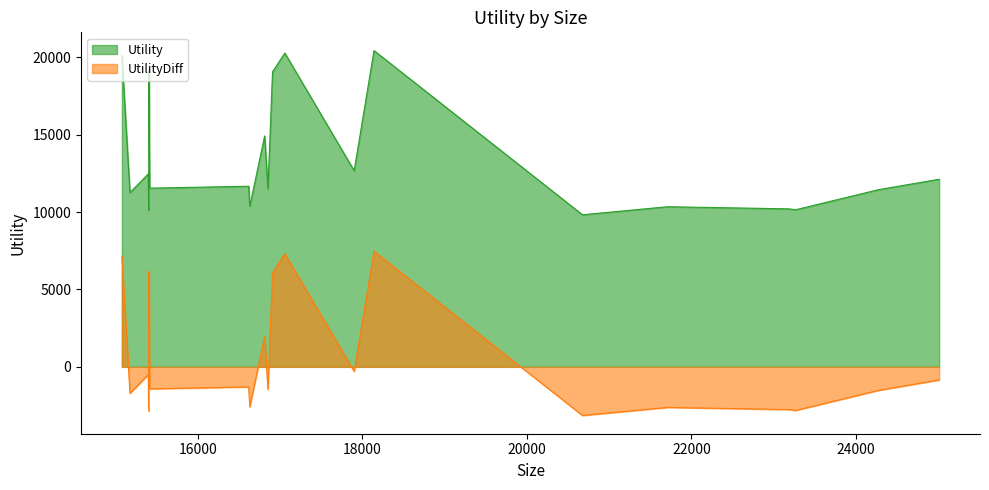

What is the maximum value shown in the chart?

20428.8